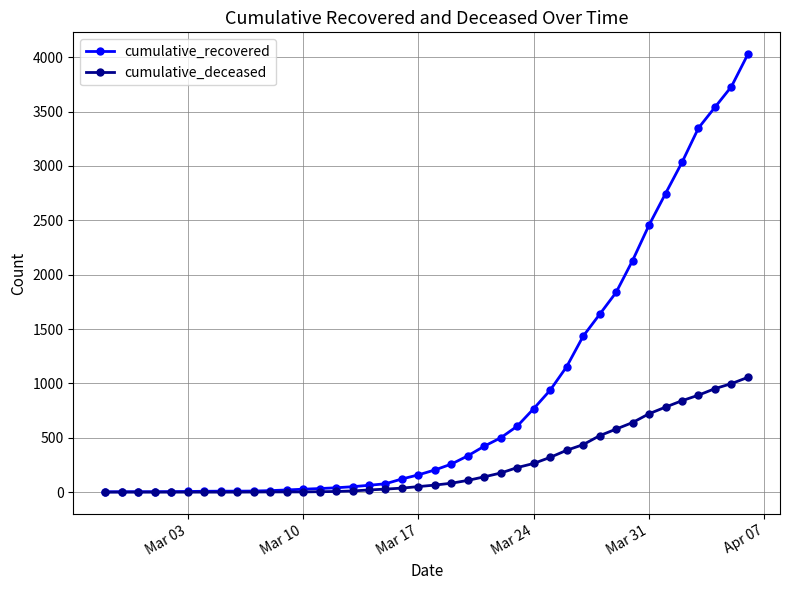

What is the maximum value shown in the chart?

4028